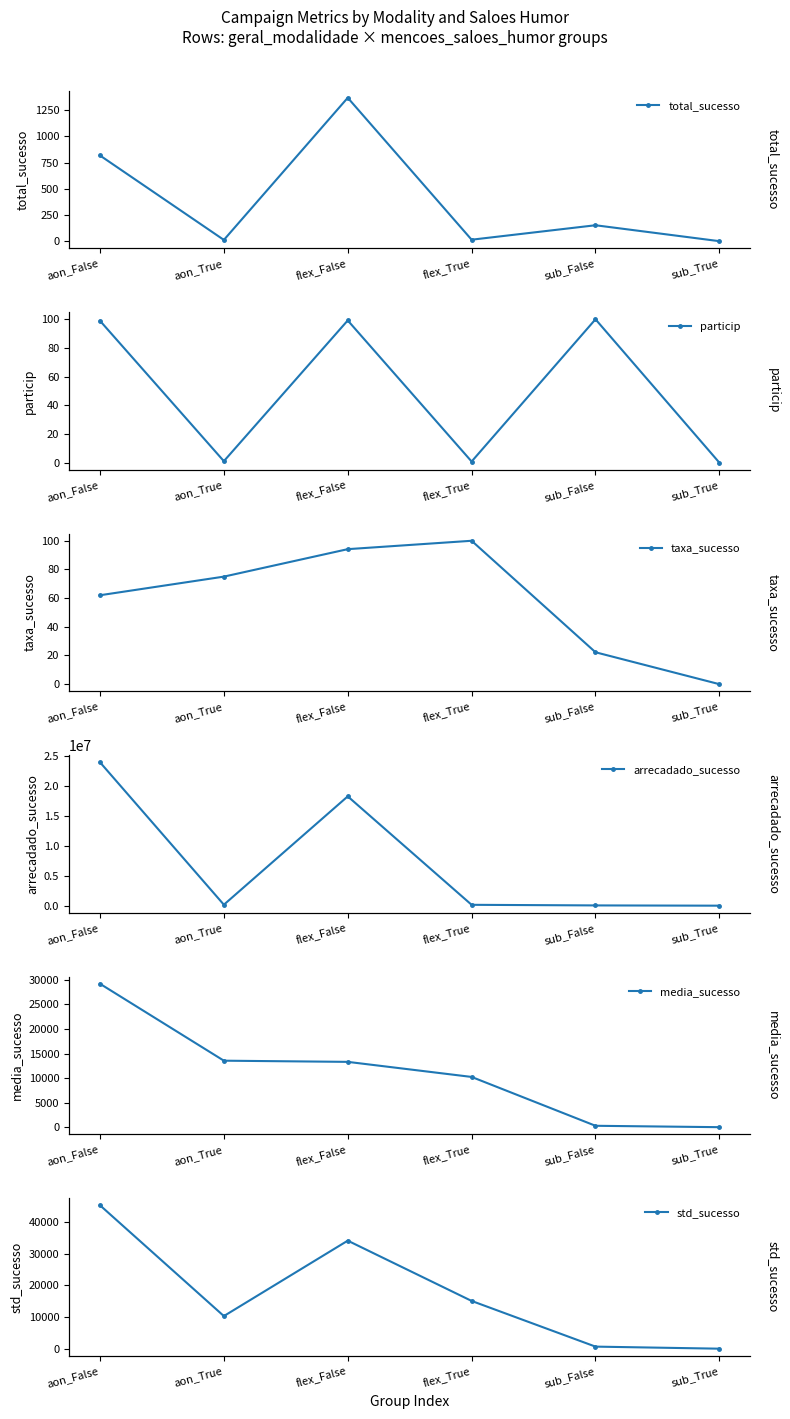

True or false: taxa_sucesso and std_sucesso intersect in this chart.

False